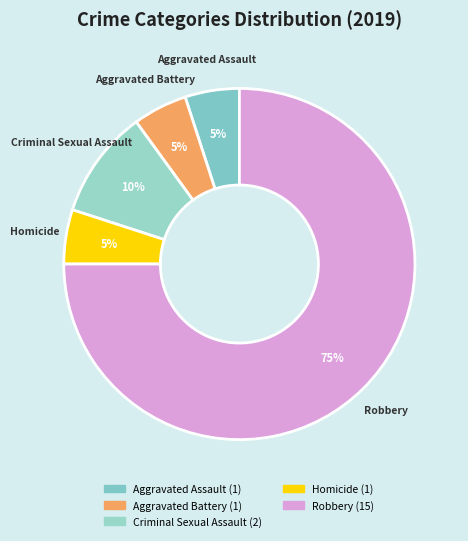

What is the ratio of the value at Aggravated Battery to the value at Aggravated Assault?

1.0